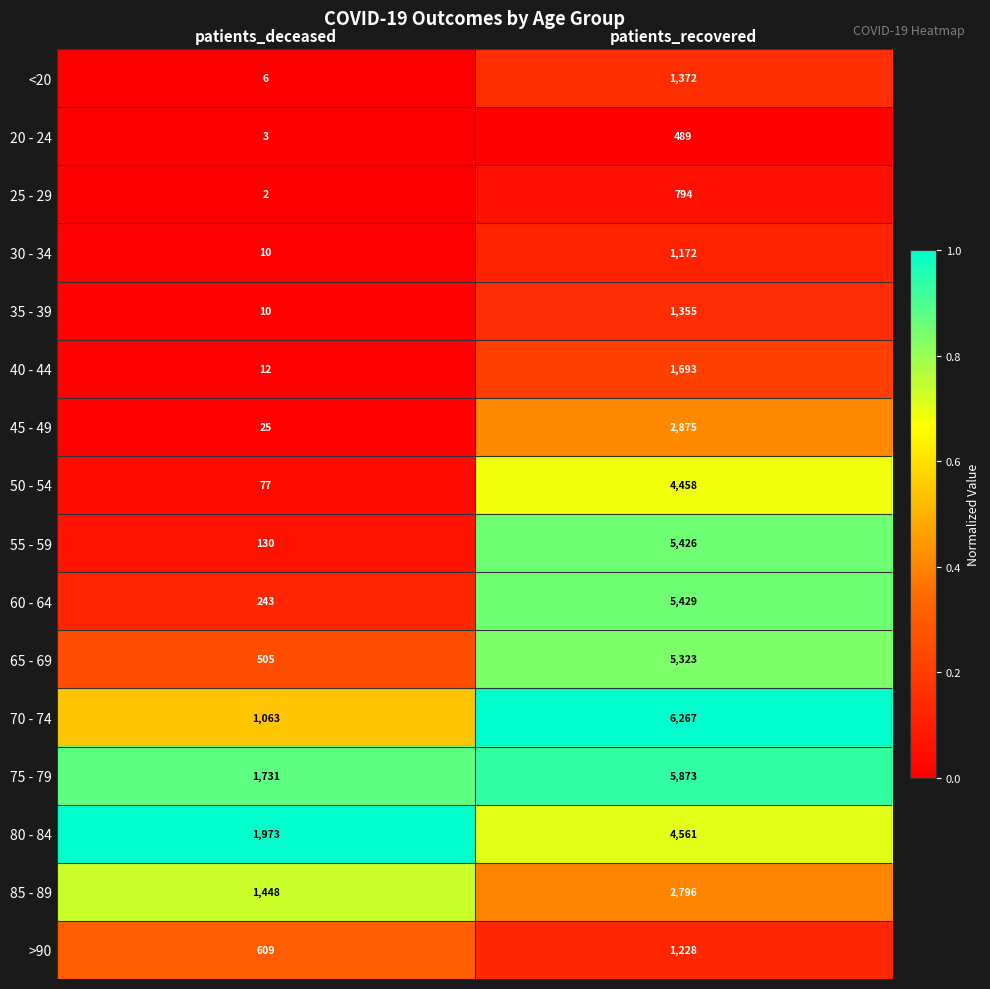

At which category is the sum across all series the highest?

patients_recovered